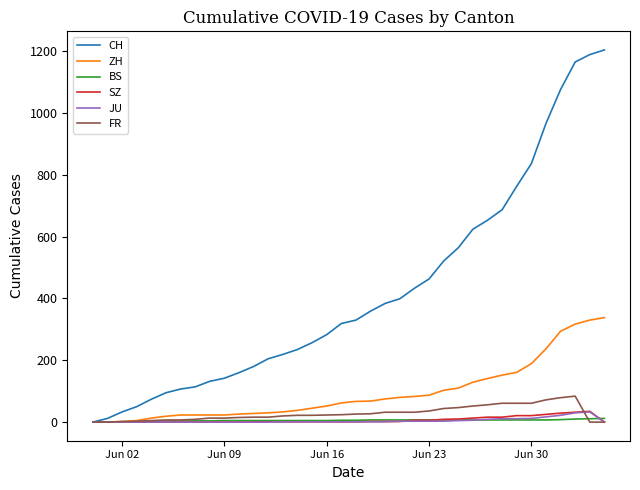

What is the maximum value shown in the chart?

1204